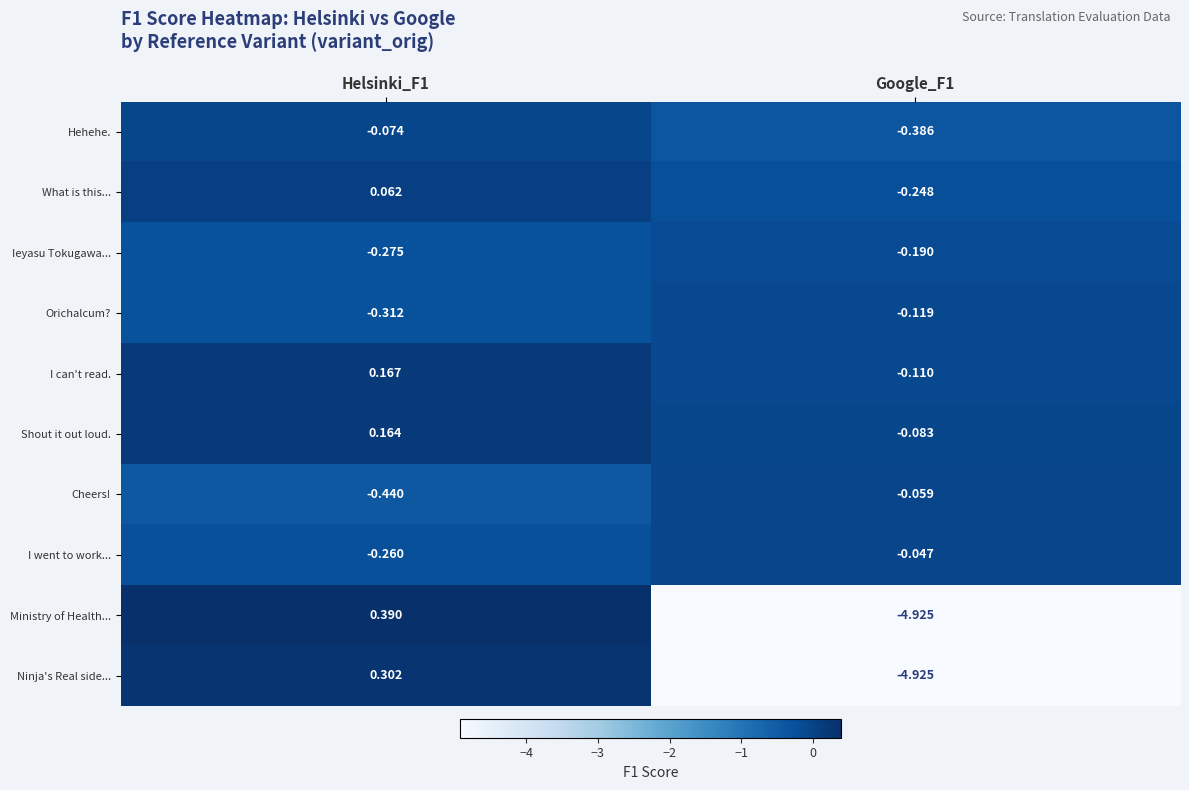

Which series changed the most between Helsinki_F1 and Google_F1?

Ministry of Health...